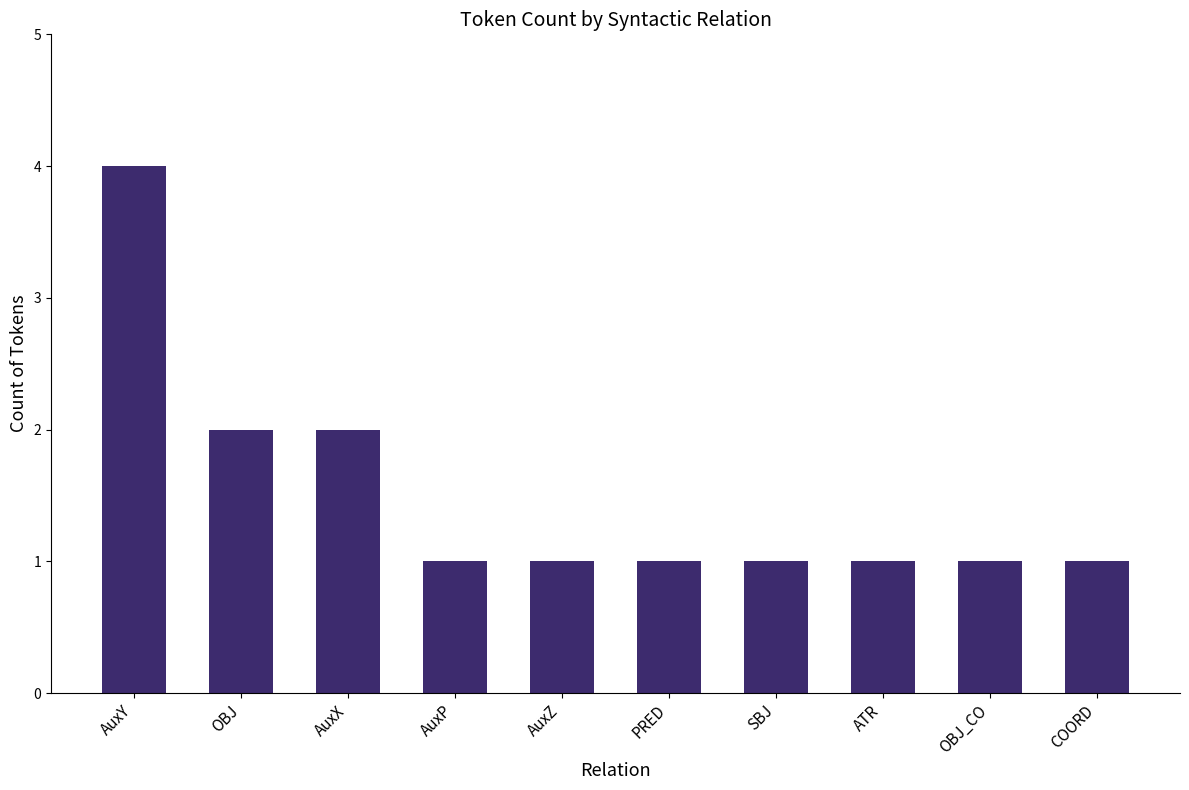

Approximately how many times larger is the value at ATR compared to AuxP?

1.0